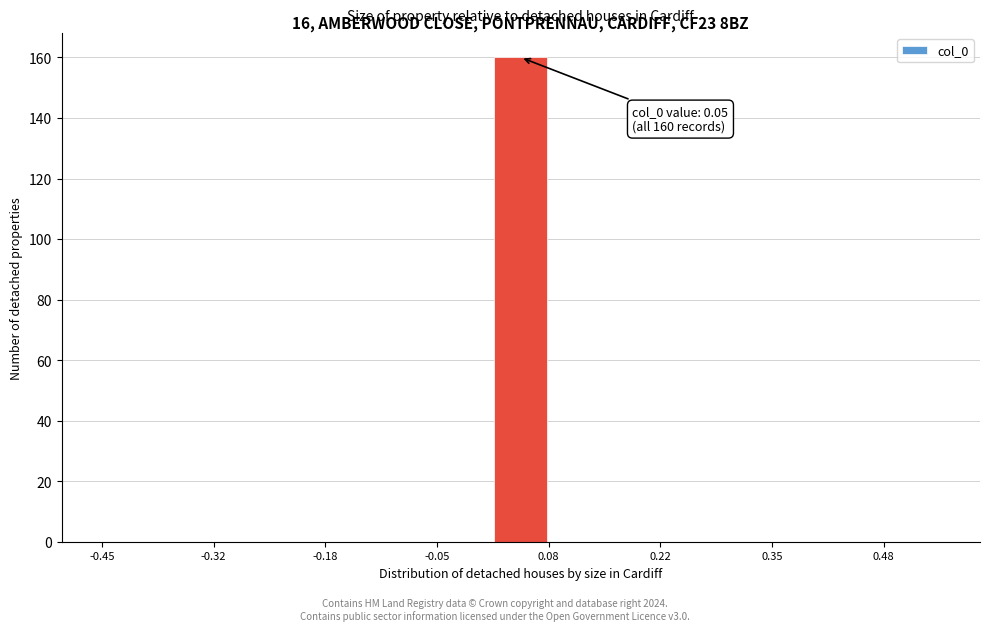

Around what value on the x-axis is the tallest bar? Give the approximate position of its centre, as read against the axis.

0.06